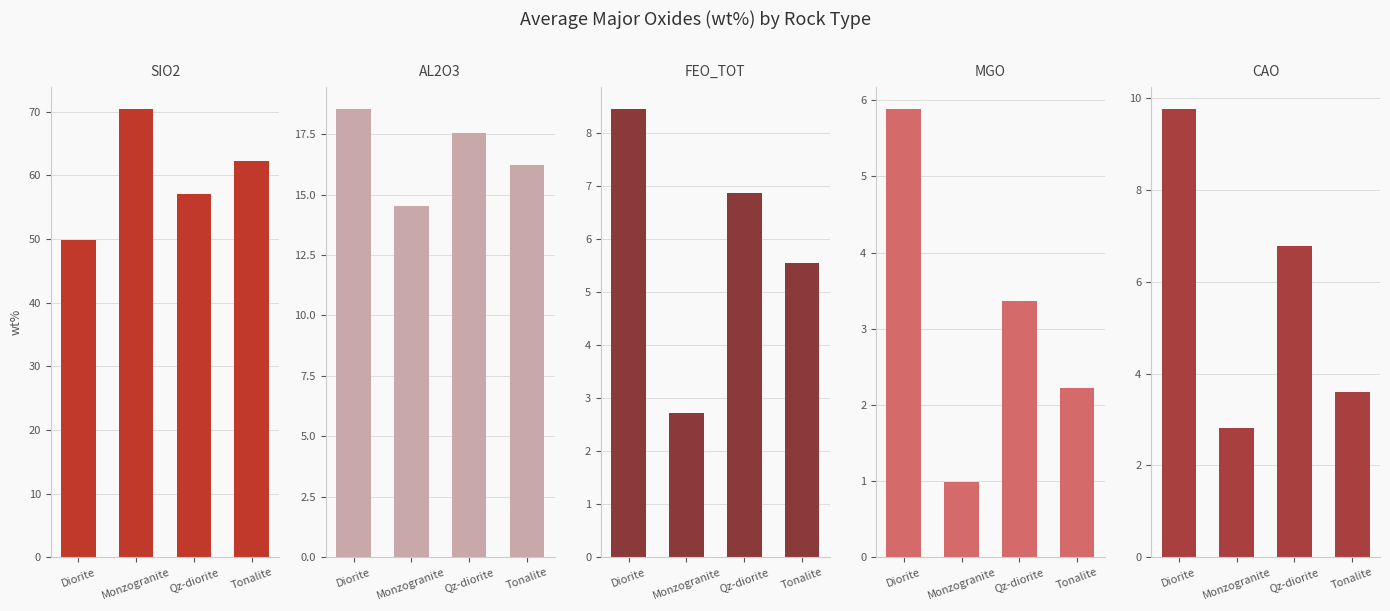

What is the difference between the second highest and minimum values in the al2o3 series?

3.0